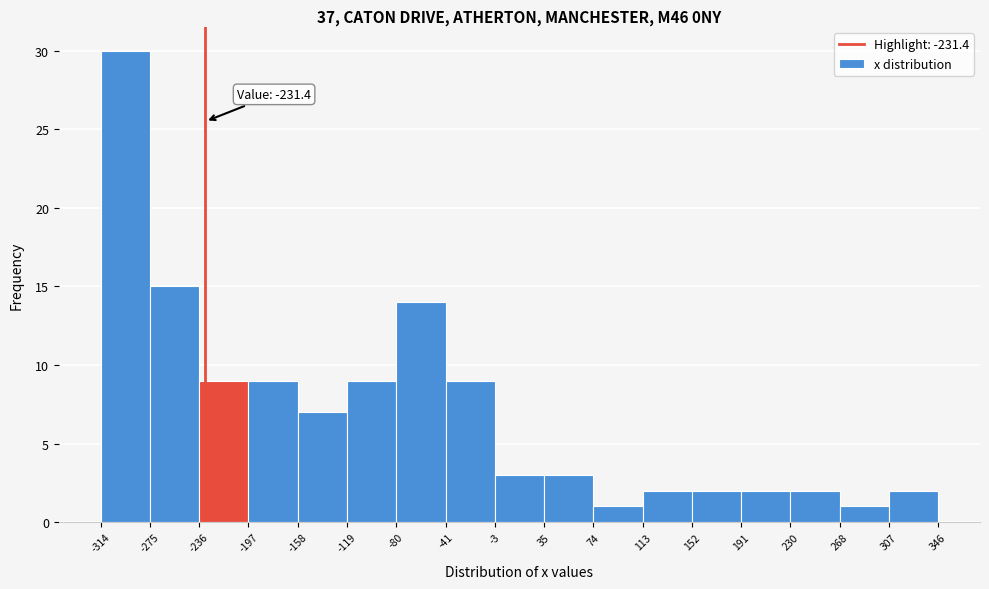

Which range on the x-axis has the tallest bar?

-314 to -275